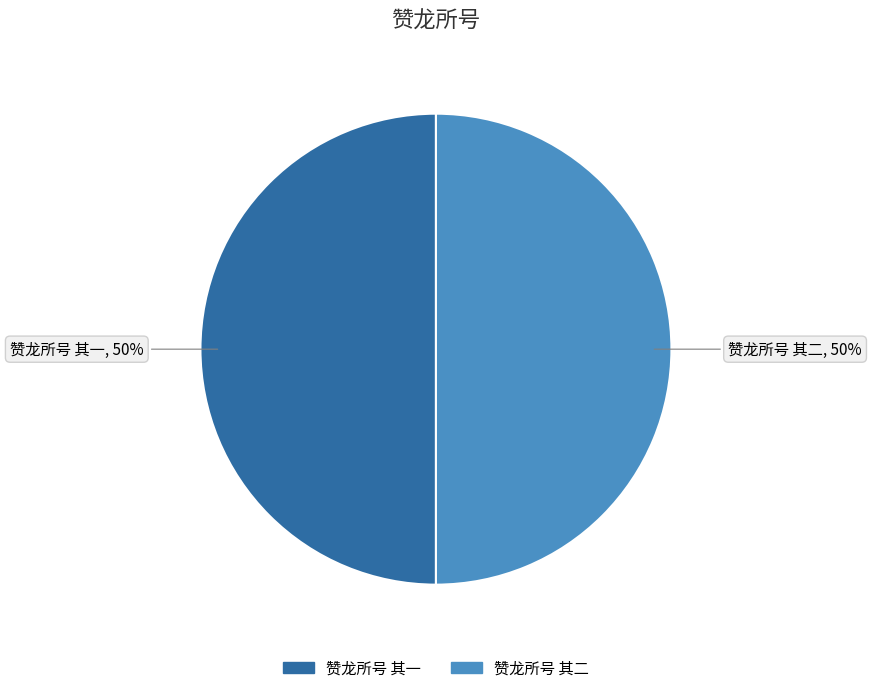

To the nearest percent, what portion does 赞龙所号 其二 represent?

50%